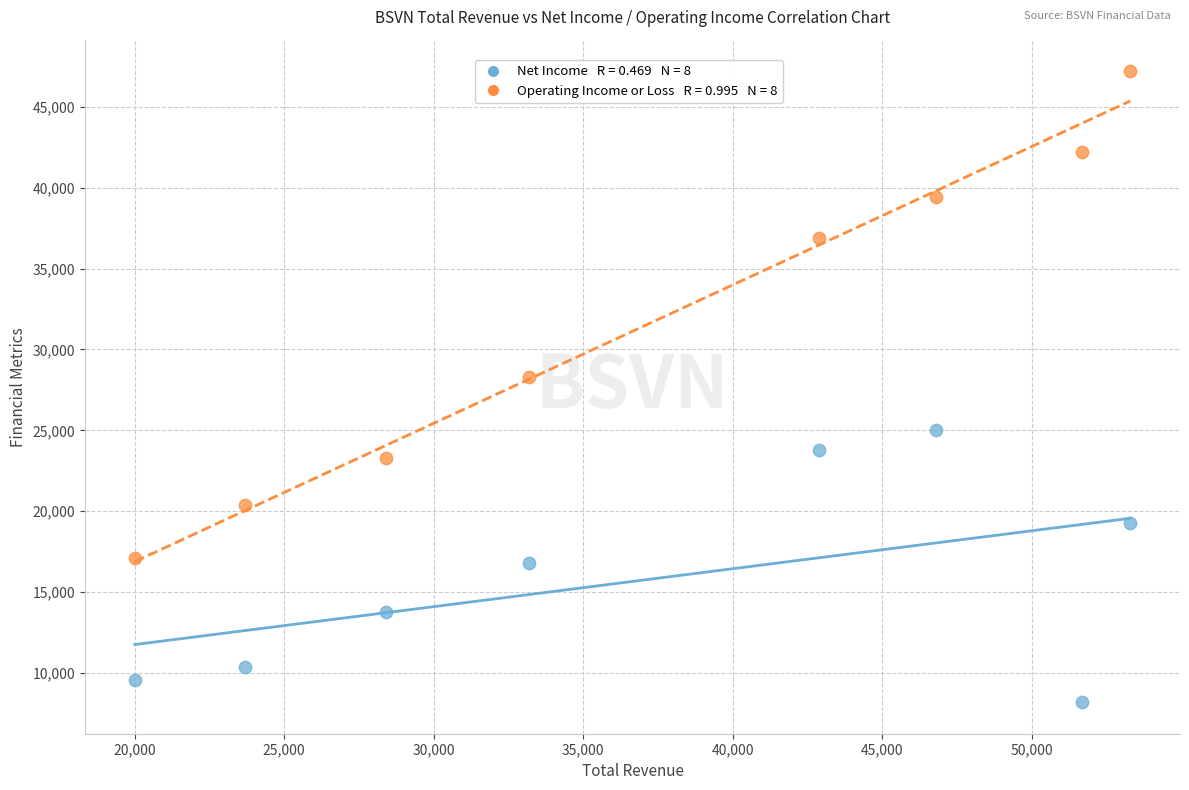

Across all data points, what is the range of X values (max minus min)?

33300